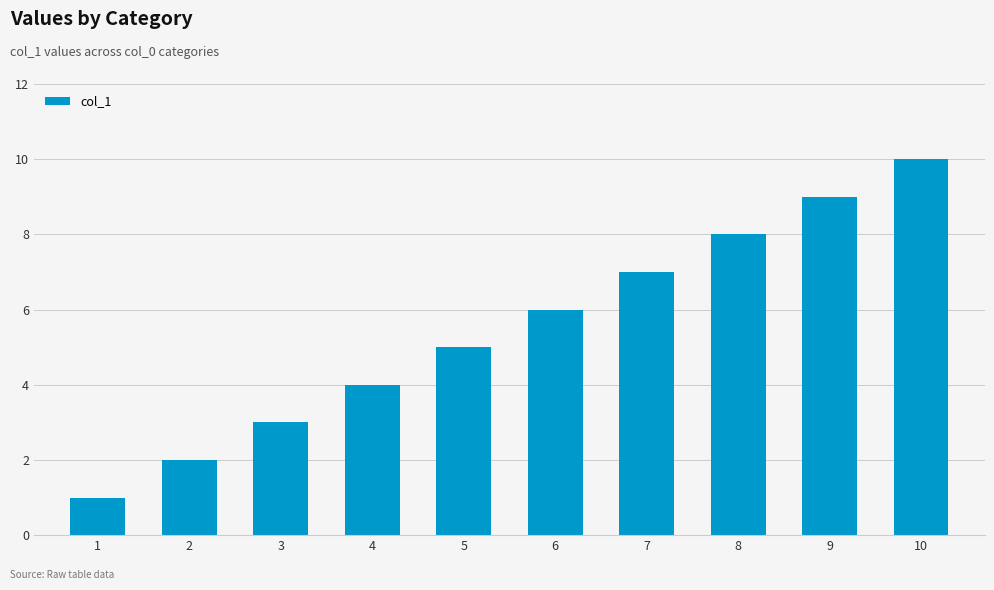

List the labels in order of value, largest first.

10, 9, 8, 7, 6, 5, 4, 3, 2, 1